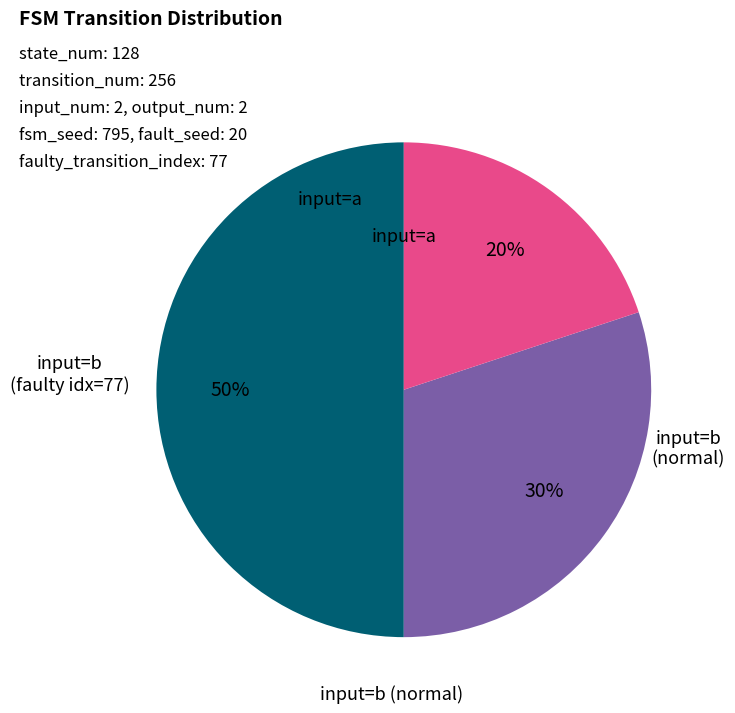

To the nearest percent, what is the difference between the largest and smallest slice percentages?

30%